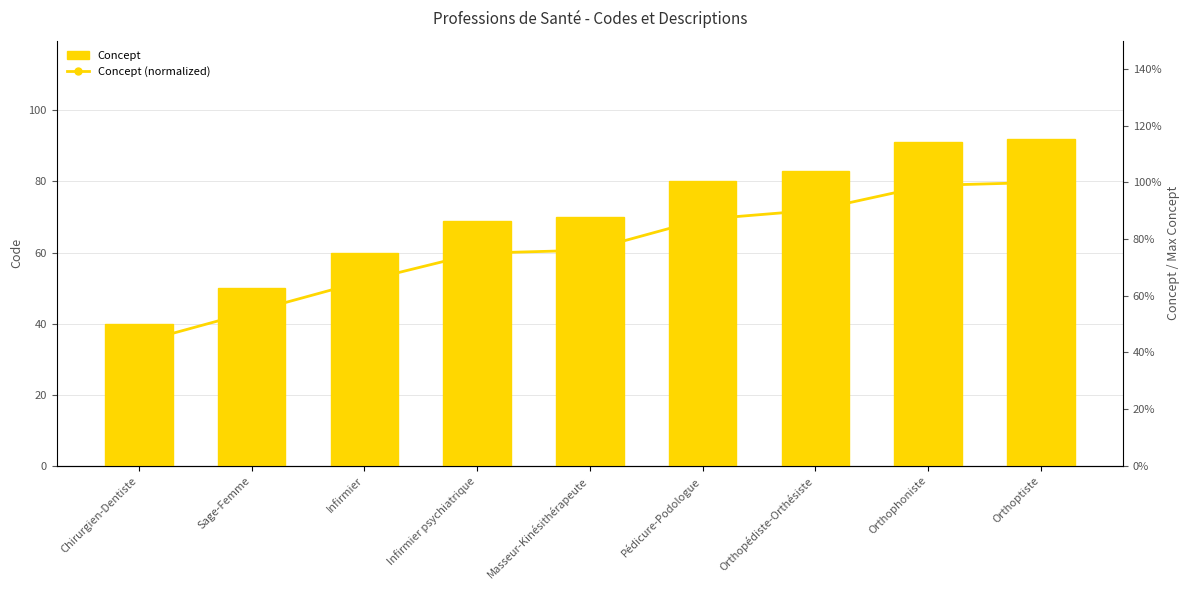

Reading right to left, list all the values displayed in this chart.

Concept: 92.0	91.0	83.0	80.0	70.0	69.0	60.0	50.0	40.0
Concept (normalized): 1.0	1.0	0.9	0.9	0.8	0.8	0.7	0.5	0.4